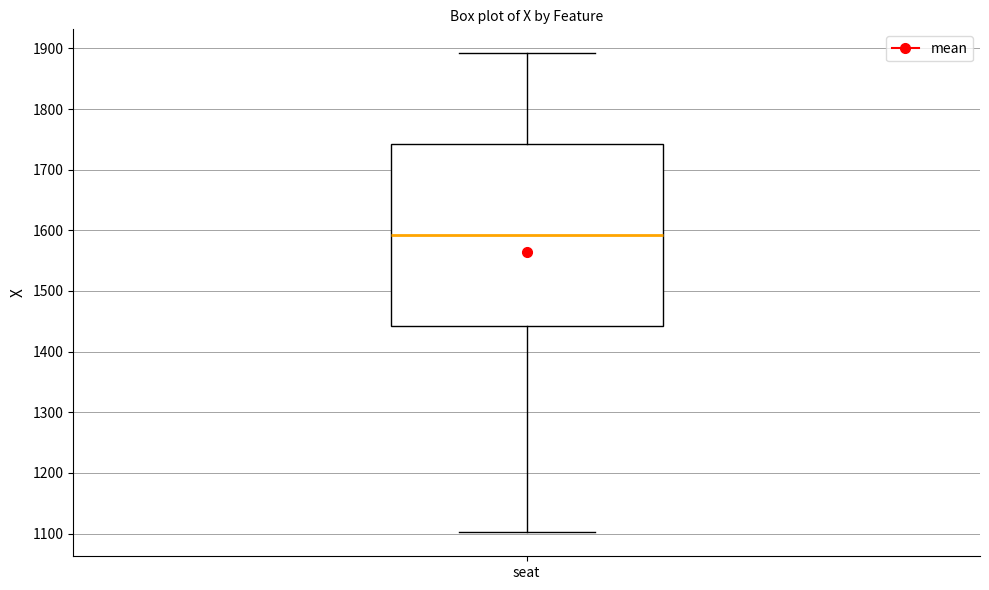

Where is the upper edge of the box for seat on the y-axis? The values are not printed on the chart, so give them approximately, as read against the axis.

1740